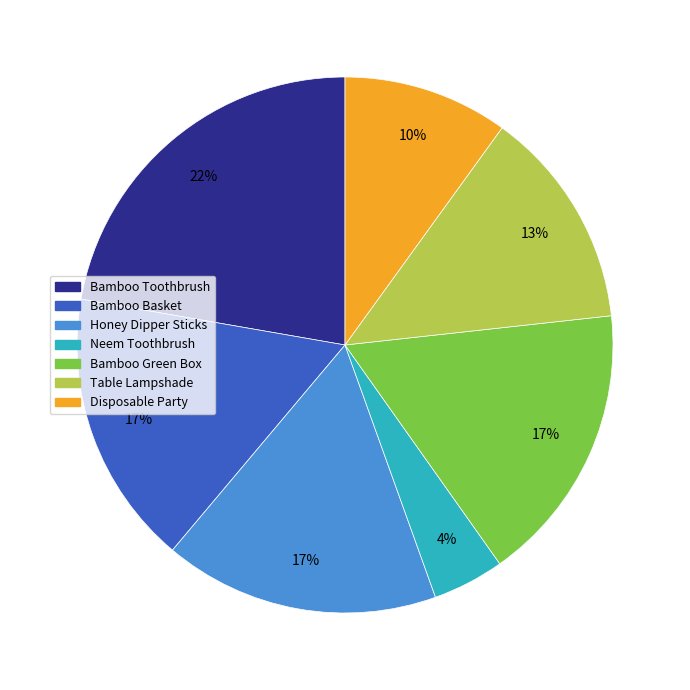

Is there any slice that represents more than half of the pie?

No